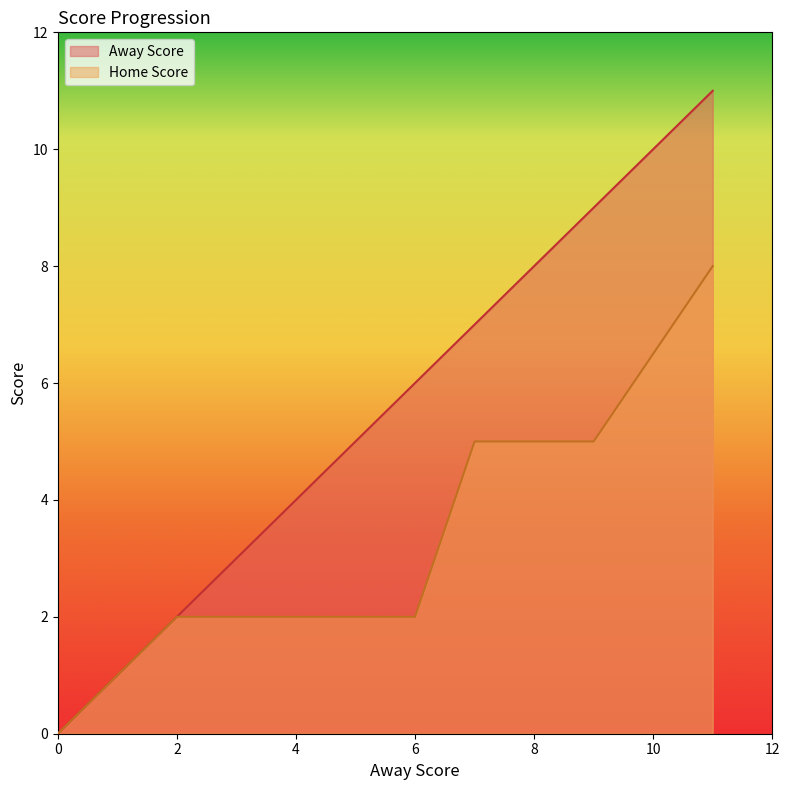

What are all the series names shown in the legend?

Away Score, Home Score